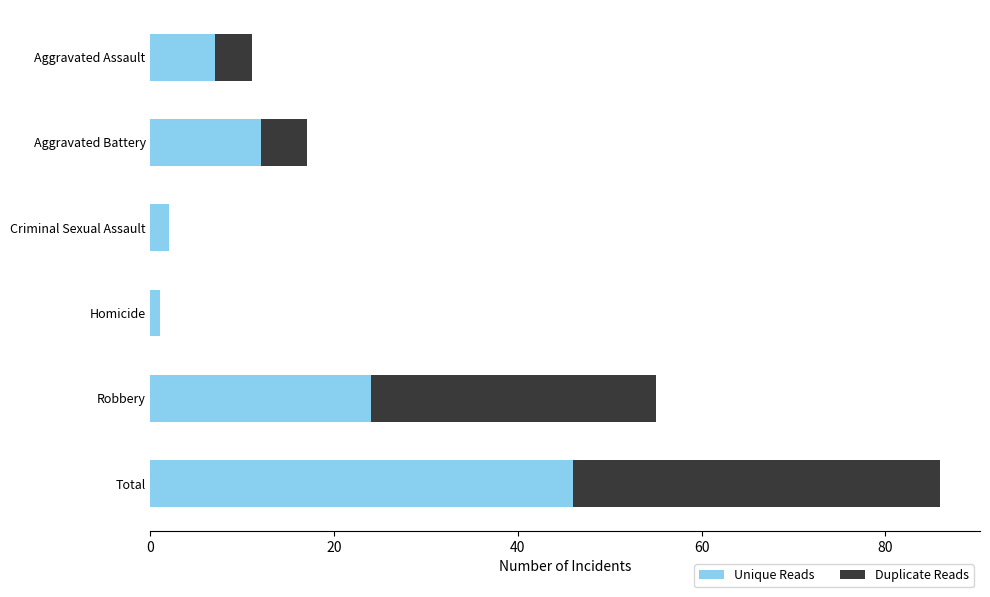

At which label does Unique Reads reach its peak?

Total